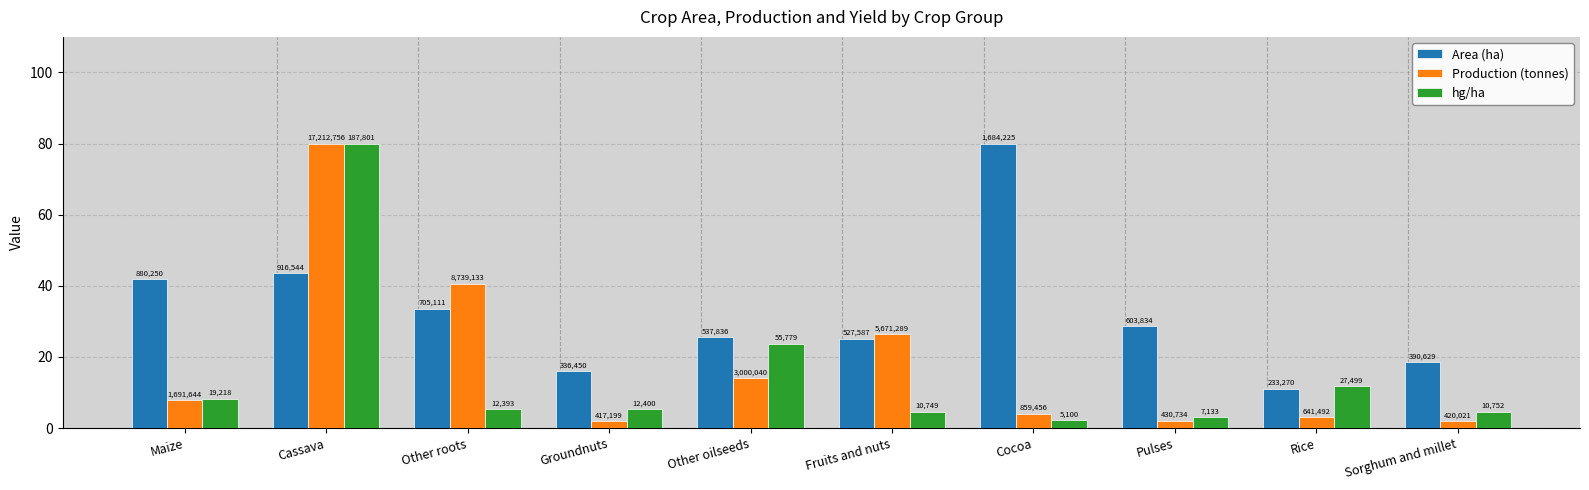

Which has a higher value, Groundnuts or Cocoa?

Cocoa